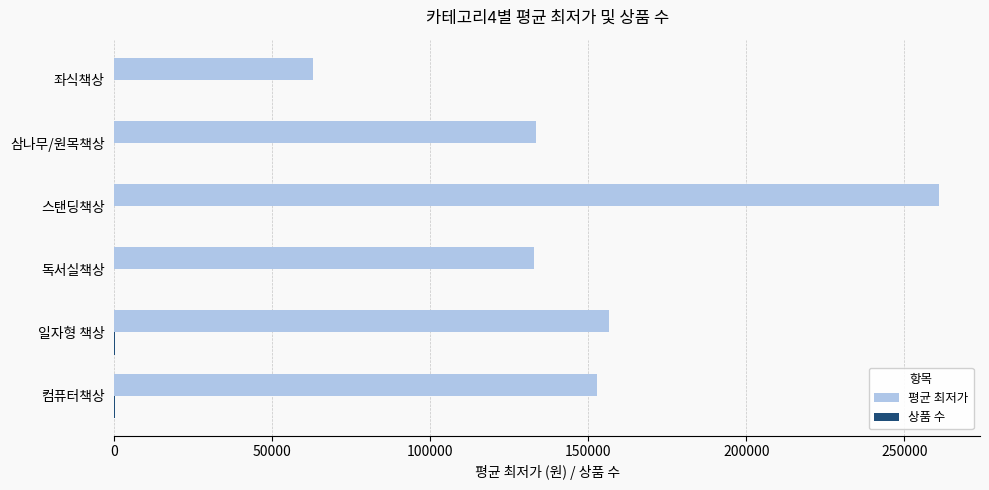

At which category is the sum across all series the highest?

스탠딩책상